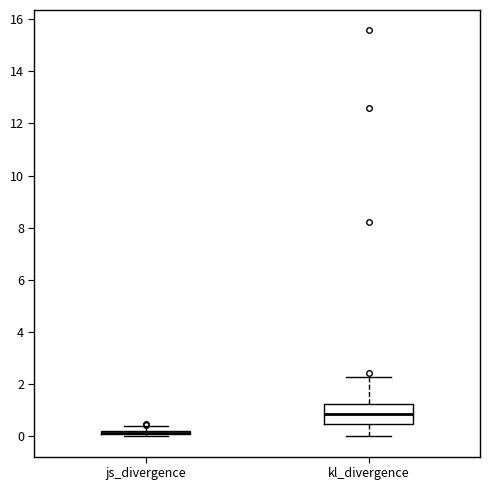

Comparing the boxes themselves (not the whiskers), which one is the tallest?

kl_divergence